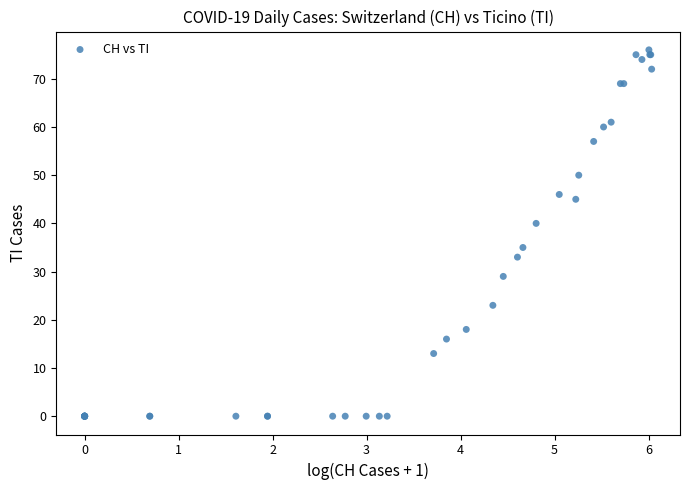

What Y value in the scatter plot is closest to 38?

40